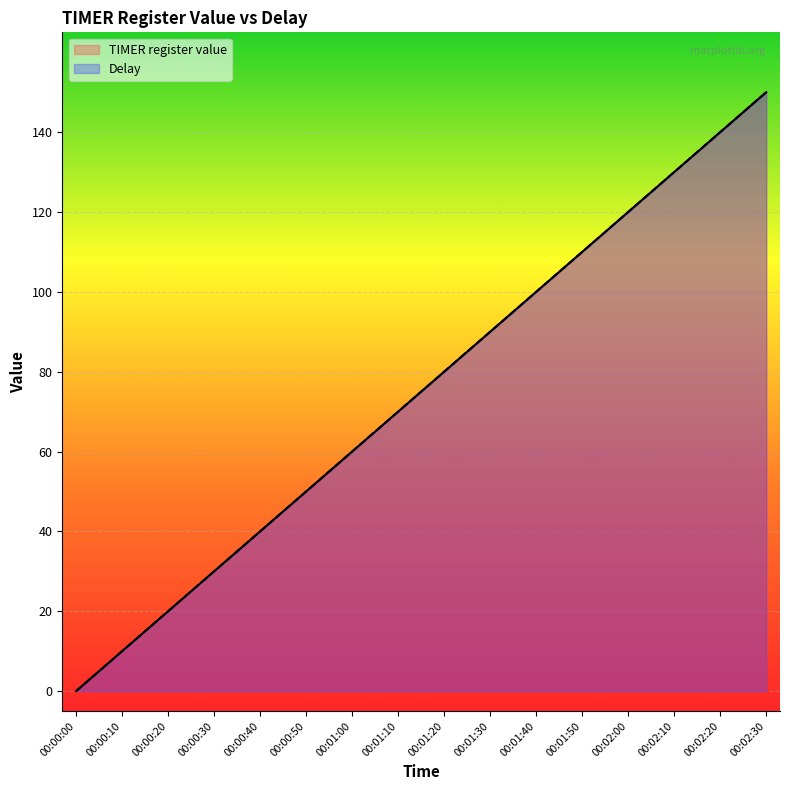

Count the number of data series in this chart.

2